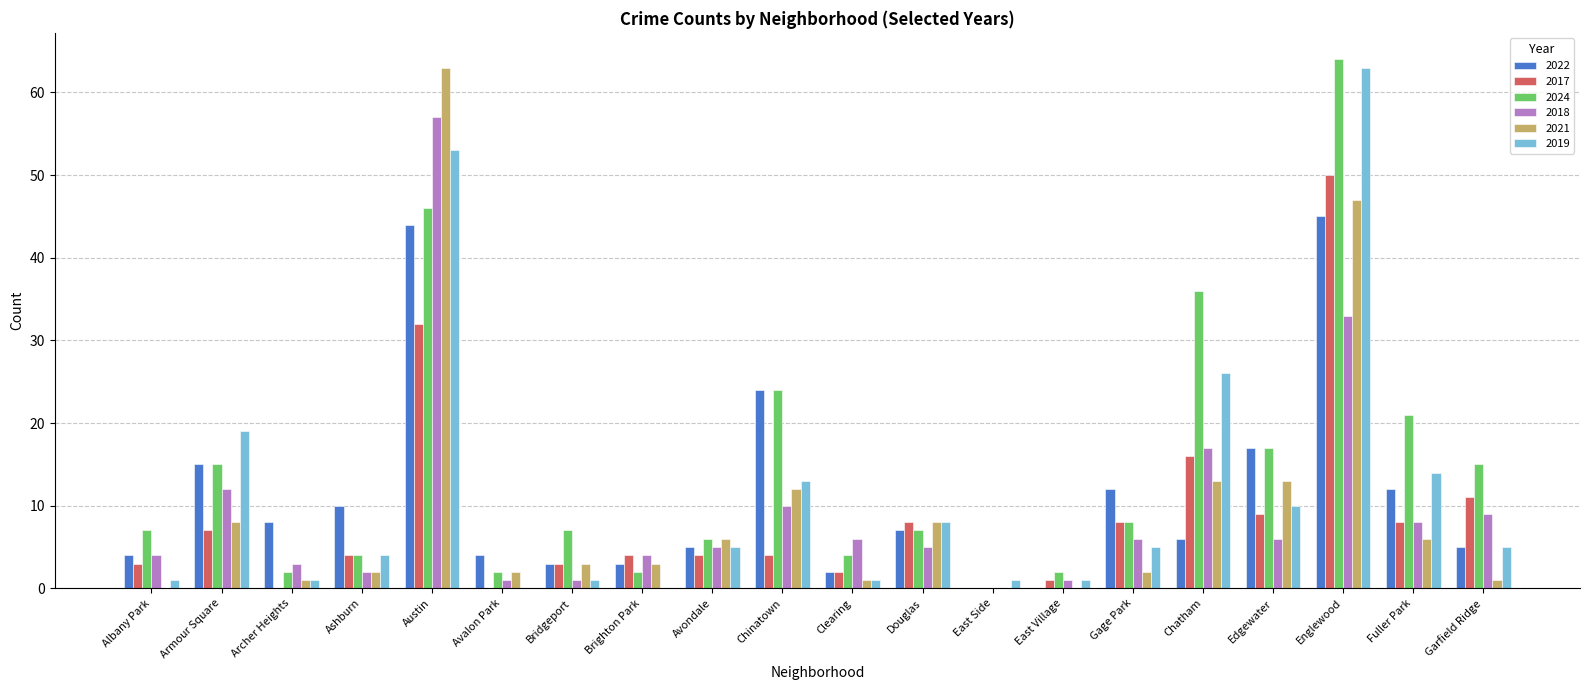

How many groups of bars are there?

20